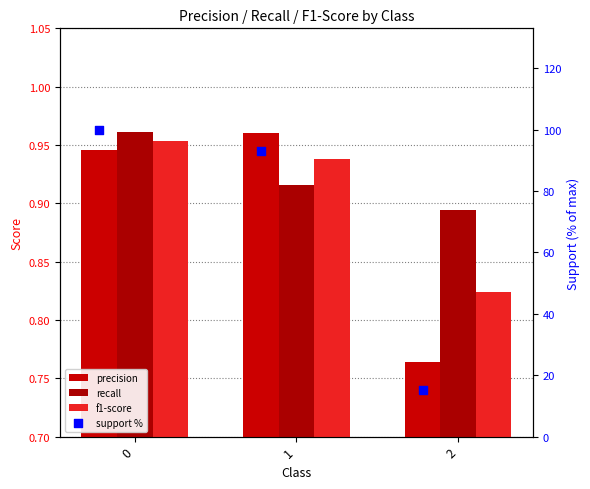

Which series has the widest spread of Y values?

precision